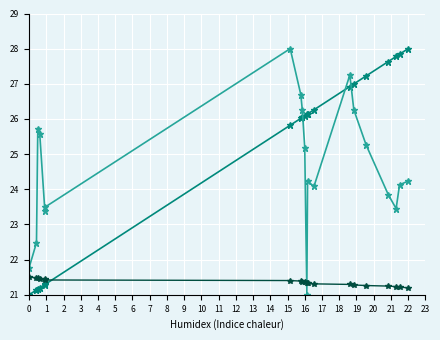

Count the number of categories in the chart.

20